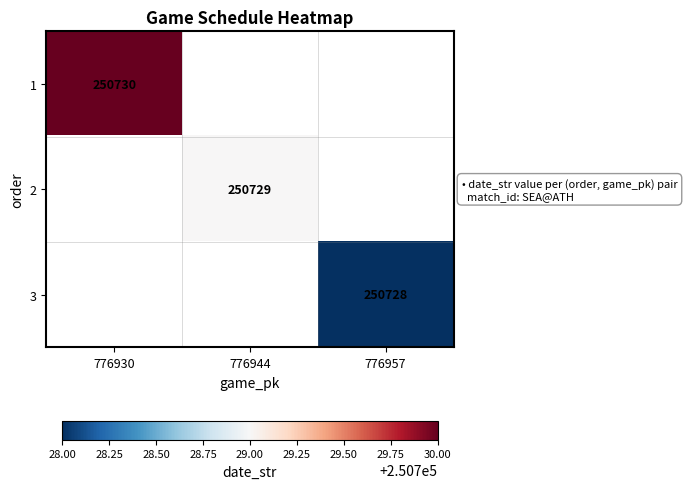

At which category does the chart reach its minimum across all series?

776957